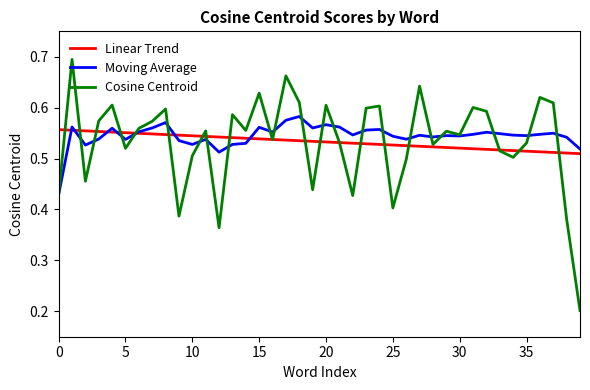

Which series ends up on top after the final intersection of Moving Average and Linear Trend?

Moving Average